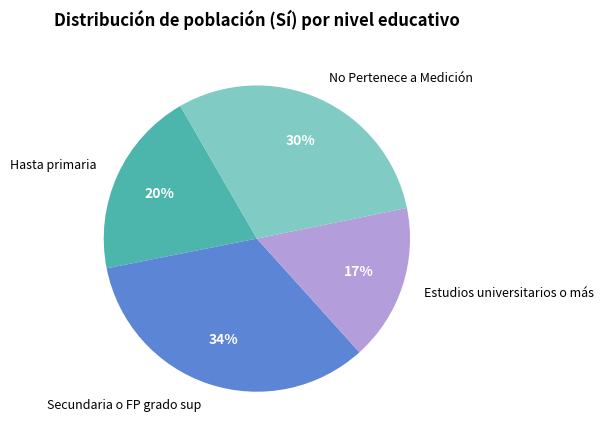

Which category has the smallest portion of the pie?

Estudios universitarios o más